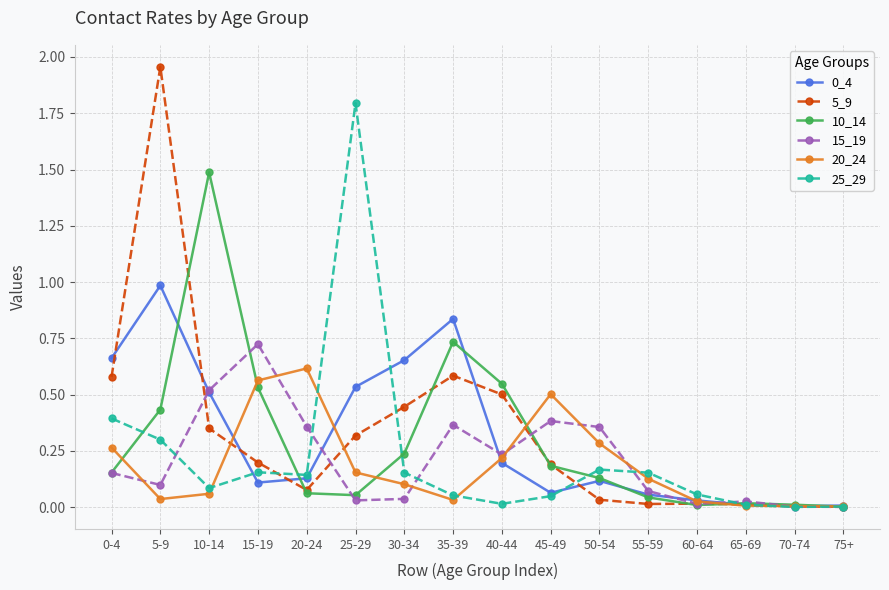

True or false: 25_29 and 10_14 intersect in this chart.

True